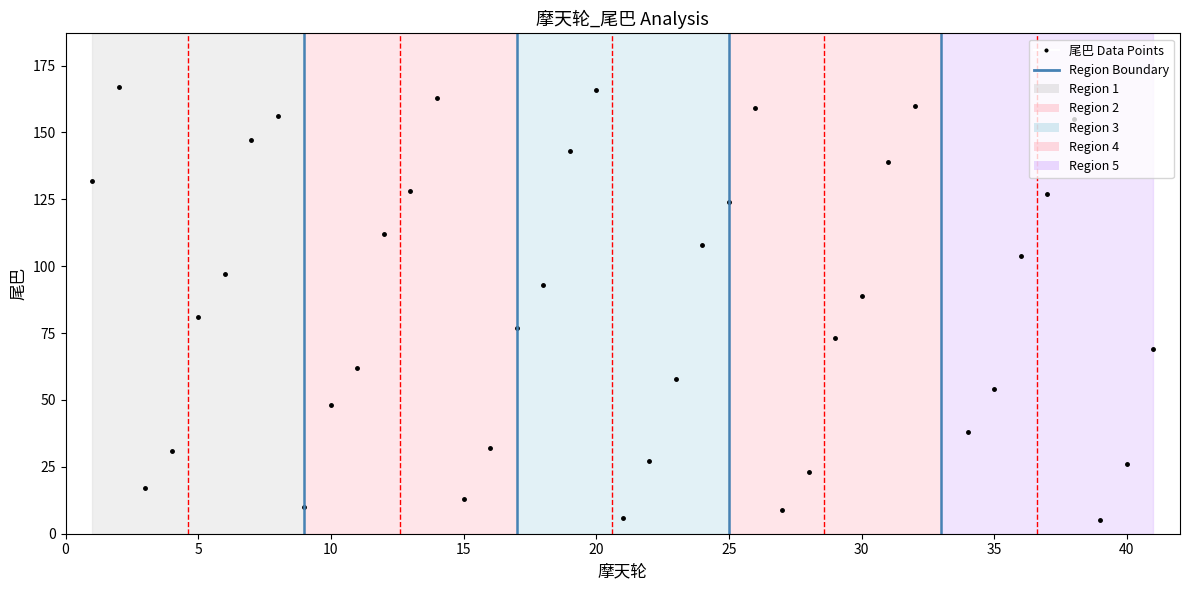

What is the value of the 19th point from the left?

143